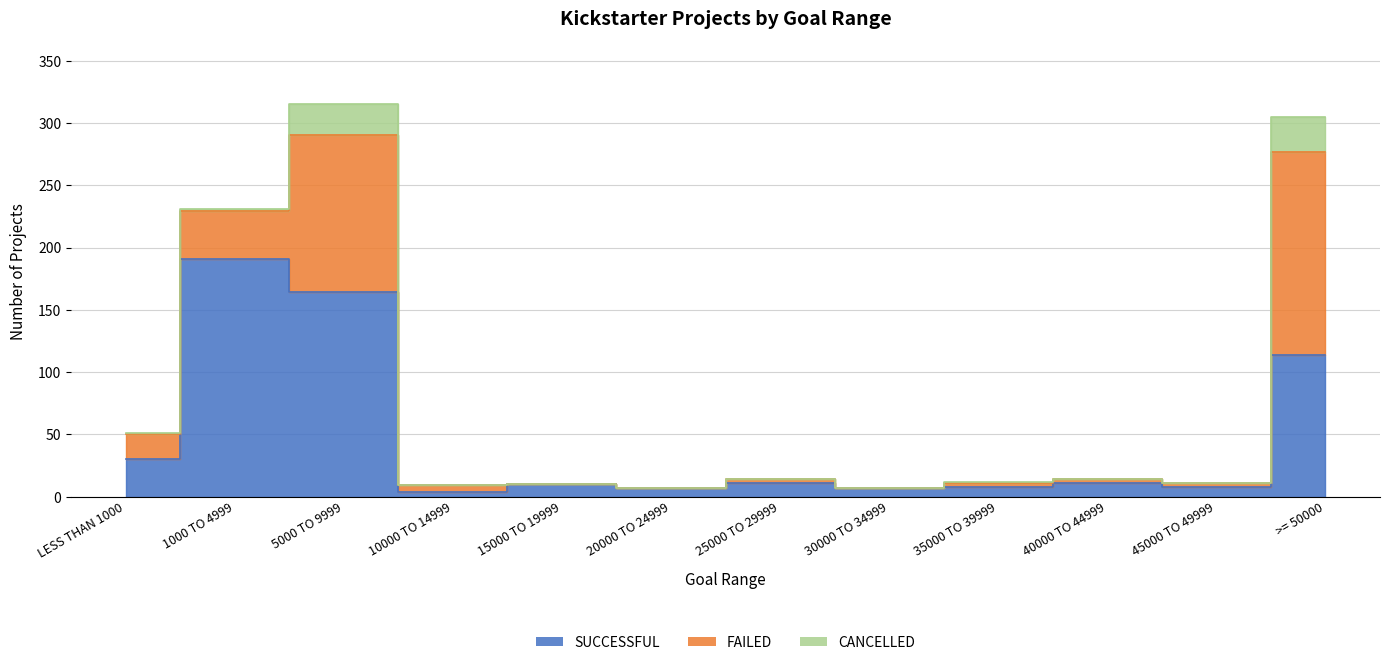

At >= 50000, list the series in order from largest to smallest.

FAILED, SUCCESSFUL, CANCELLED